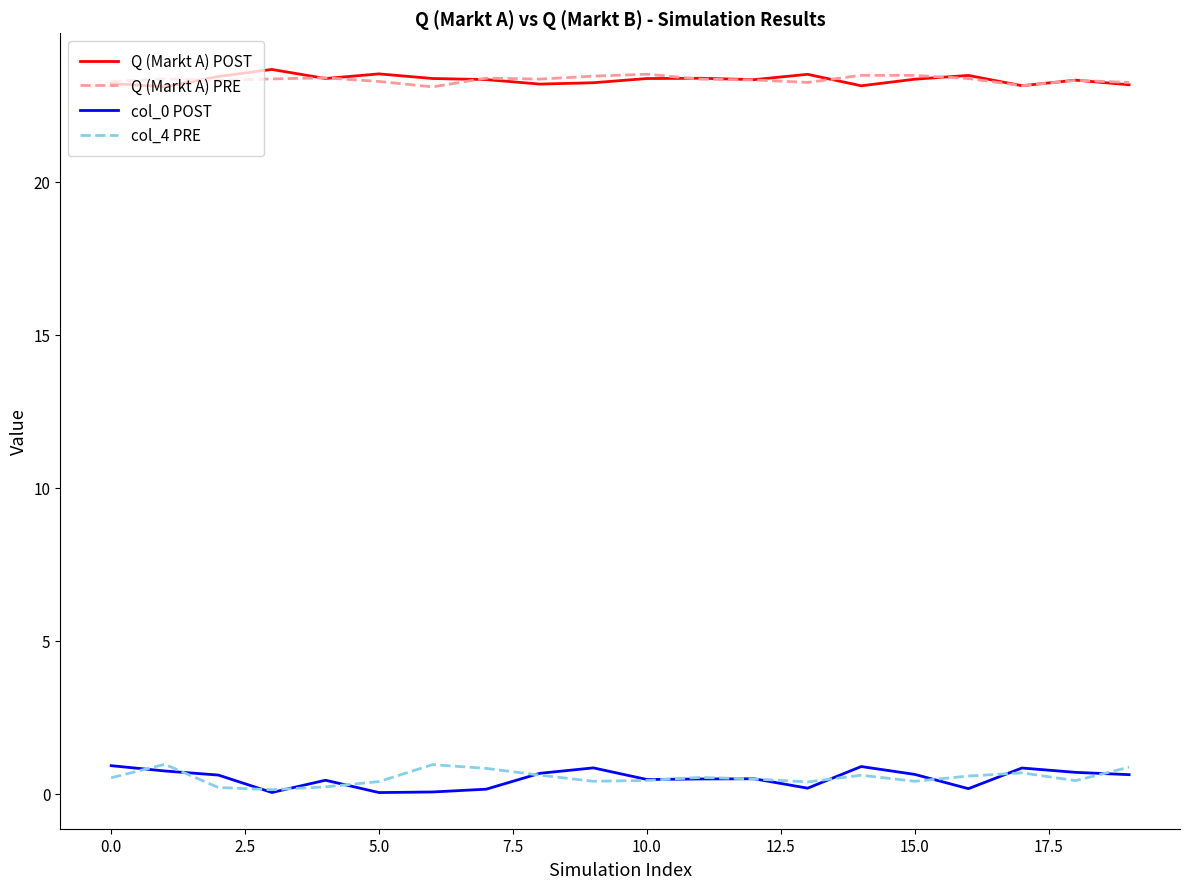

What is the highest value of the col_0 POST series?

0.9